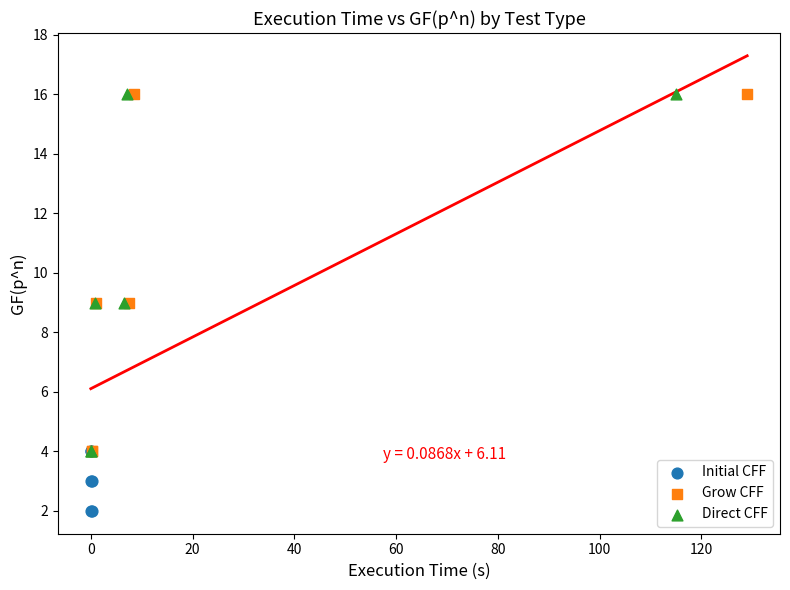

Which series contains the lowest Y value?

Initial CFF